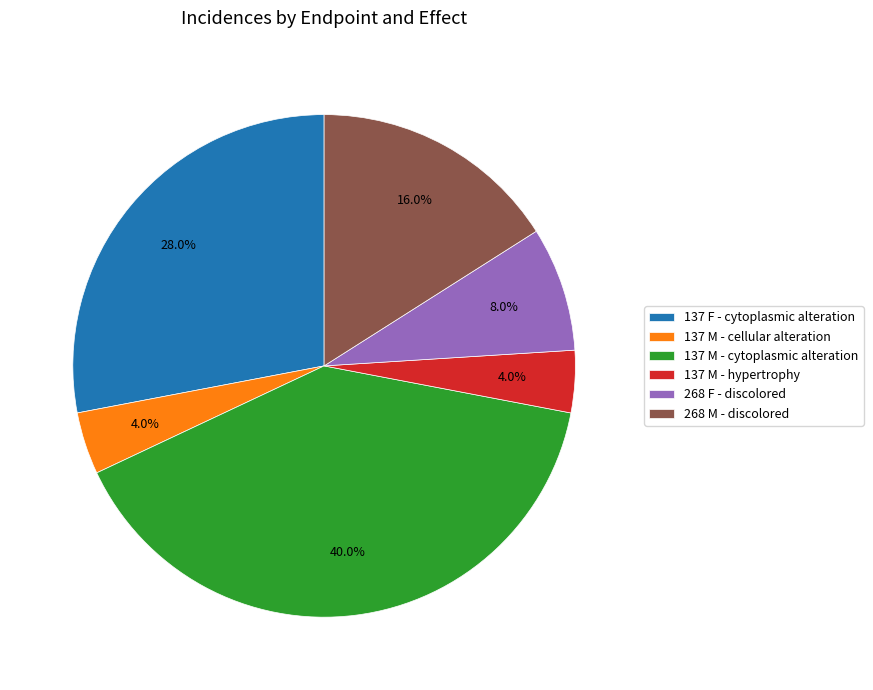

What is the largest slice in the pie chart?

137 M - cytoplasmic alteration